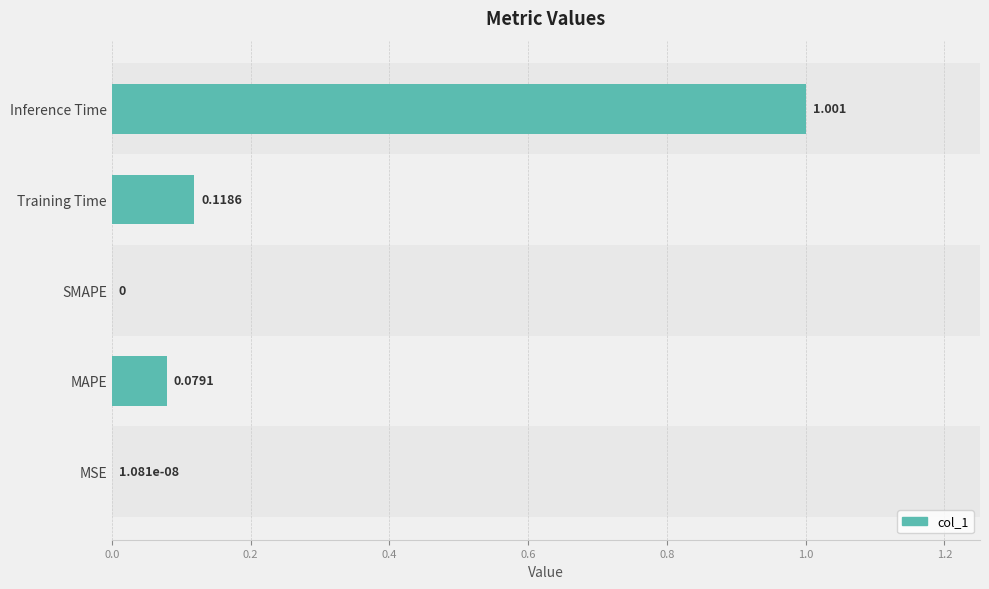

Which has a higher value, SMAPE or Training Time?

Training Time